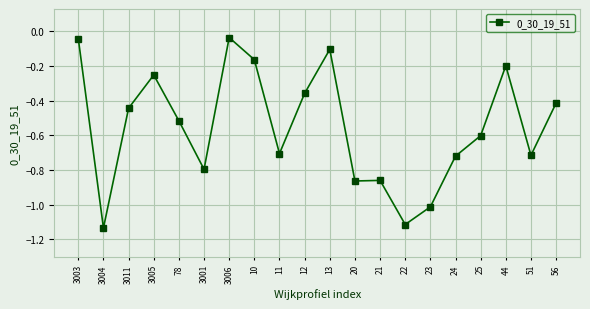

Is it true that the value at 11 is -0.9?

False